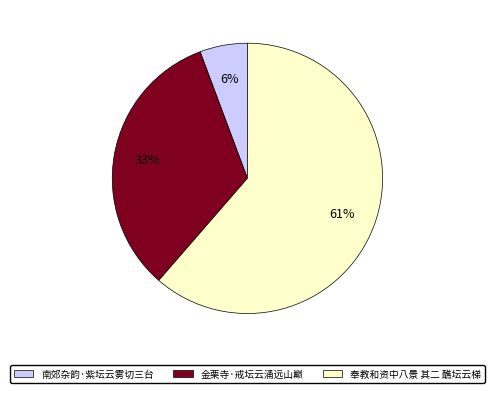

Which category has the biggest portion of the pie?

奉教和资中八景 其二 醮坛云梯